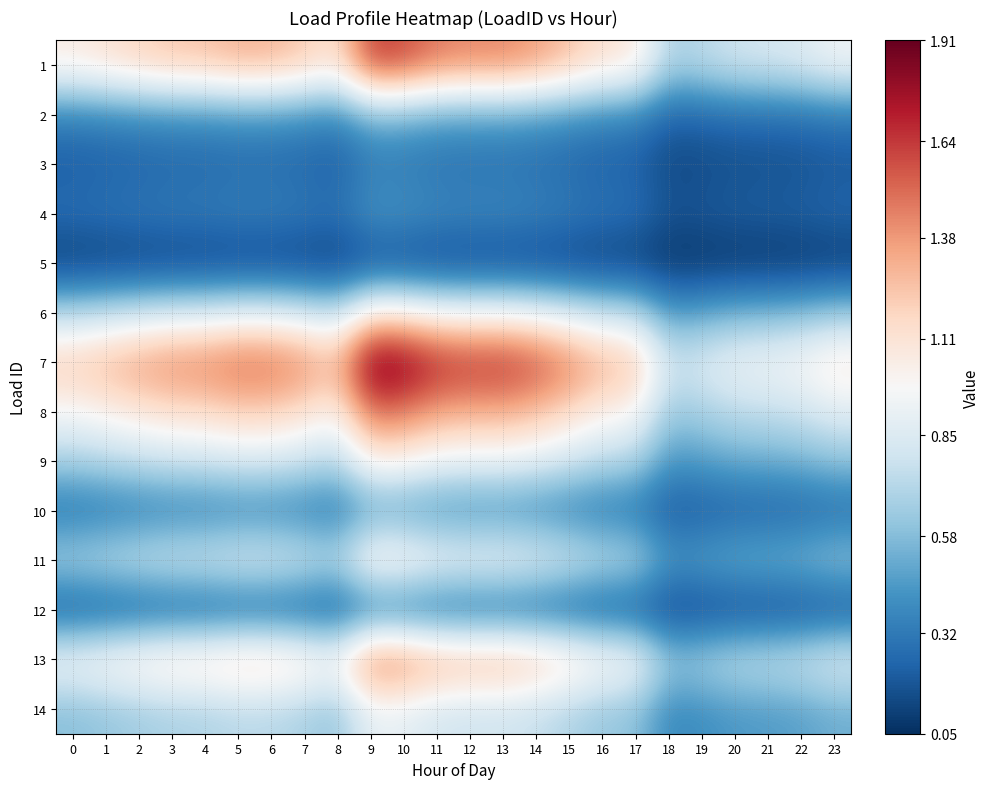

Reading left to right, what are all the values shown in this chart?

1: 0=1.1	1=1.1	2=1.2	3=1.2	4=1.3	5=1.3	6=1.3	7=1.2	8=1.1	9=1.6	10=1.6	11=1.5	12=1.4	13=1.4	14=1.4	15=1.3	16=1.1	17=1.1	18=0.7	19=0.7	20=0.8	21=0.8	22=0.9	23=0.9
2: 0=0.4	1=0.4	2=0.4	3=0.4	4=0.4	5=0.4	6=0.4	7=0.4	8=0.4	9=0.5	10=0.5	11=0.5	12=0.5	13=0.5	14=0.5	15=0.4	16=0.4	17=0.4	18=0.2	19=0.2	20=0.3	21=0.3	22=0.3	23=0.3
3: 0=0.2	1=0.2	2=0.2	3=0.2	4=0.2	5=0.3	6=0.3	7=0.2	8=0.2	9=0.3	10=0.3	11=0.3	12=0.3	13=0.3	14=0.3	15=0.3	16=0.2	17=0.2	18=0.1	19=0.1	20=0.2	21=0.2	22=0.2	23=0.2
4: 0=0.3	1=0.3	2=0.3	3=0.3	4=0.3	5=0.3	6=0.3	7=0.3	8=0.3	9=0.4	10=0.4	11=0.4	12=0.4	13=0.4	14=0.4	15=0.3	16=0.3	17=0.3	18=0.2	19=0.2	20=0.2	21=0.2	22=0.2	23=0.3
5: 0=0.1	1=0.1	2=0.1	3=0.1	4=0.1	5=0.1	6=0.1	7=0.1	8=0.1	9=0.1	10=0.1	11=0.1	12=0.1	13=0.1	14=0.1	15=0.1	16=0.1	17=0.1	18=0.1	19=0.1	20=0.1	21=0.1	22=0.1	23=0.1
6: 0=0.7	1=0.7	2=0.8	3=0.8	4=0.8	5=0.9	6=0.9	7=0.8	8=0.7	9=1.1	10=1.1	11=1.0	12=1.0	13=1.0	14=0.9	15=0.8	16=0.8	17=0.7	18=0.5	19=0.5	20=0.5	21=0.5	22=0.6	23=0.6
7: 0=1.2	1=1.3	2=1.4	3=1.4	4=1.5	5=1.5	6=1.5	7=1.4	8=1.3	9=1.9	10=1.9	11=1.7	12=1.7	13=1.7	14=1.6	15=1.5	16=1.3	17=1.3	18=0.8	19=0.9	20=0.9	21=1.0	22=1.0	23=1.1
8: 0=1.0	1=1.0	2=1.1	3=1.1	4=1.1	5=1.2	6=1.2	7=1.1	8=1.0	9=1.5	10=1.5	11=1.4	12=1.3	13=1.3	14=1.3	15=1.2	16=1.0	17=1.0	18=0.6	19=0.7	20=0.7	21=0.8	22=0.8	23=0.9
9: 0=0.7	1=0.7	2=0.7	3=0.8	4=0.8	5=0.8	6=0.8	7=0.8	8=0.7	9=1.0	10=1.0	11=0.9	12=0.9	13=0.9	14=0.9	15=0.8	16=0.7	17=0.7	18=0.4	19=0.5	20=0.5	21=0.5	22=0.5	23=0.6
10: 0=0.3	1=0.3	2=0.3	3=0.3	4=0.3	5=0.4	6=0.4	7=0.3	8=0.3	9=0.5	10=0.4	11=0.4	12=0.4	13=0.4	14=0.4	15=0.3	16=0.3	17=0.3	18=0.2	19=0.2	20=0.2	21=0.2	22=0.2	23=0.3
11: 0=0.7	1=0.7	2=0.8	3=0.8	4=0.8	5=0.9	6=0.9	7=0.8	8=0.7	9=1.1	10=1.1	11=1.0	12=1.0	13=1.0	14=0.9	15=0.8	16=0.8	17=0.7	18=0.5	19=0.5	20=0.5	21=0.5	22=0.6	23=0.6
12: 0=0.2	1=0.2	2=0.2	3=0.2	4=0.2	5=0.2	6=0.2	7=0.2	8=0.2	9=0.3	10=0.3	11=0.2	12=0.2	13=0.2	14=0.2	15=0.2	16=0.2	17=0.2	18=0.1	19=0.1	20=0.1	21=0.1	22=0.1	23=0.2
13: 0=1.0	1=1.0	2=1.1	3=1.2	4=1.2	5=1.2	6=1.2	7=1.1	8=1.0	9=1.5	10=1.5	11=1.4	12=1.3	13=1.3	14=1.3	15=1.2	16=1.1	17=1.0	18=0.6	19=0.7	20=0.7	21=0.8	22=0.8	23=0.9
14: 0=0.6	1=0.6	2=0.7	3=0.7	4=0.7	5=0.7	6=0.7	7=0.7	8=0.6	9=0.9	10=0.9	11=0.8	12=0.8	13=0.8	14=0.8	15=0.7	16=0.6	17=0.6	18=0.4	19=0.4	20=0.4	21=0.5	22=0.5	23=0.5